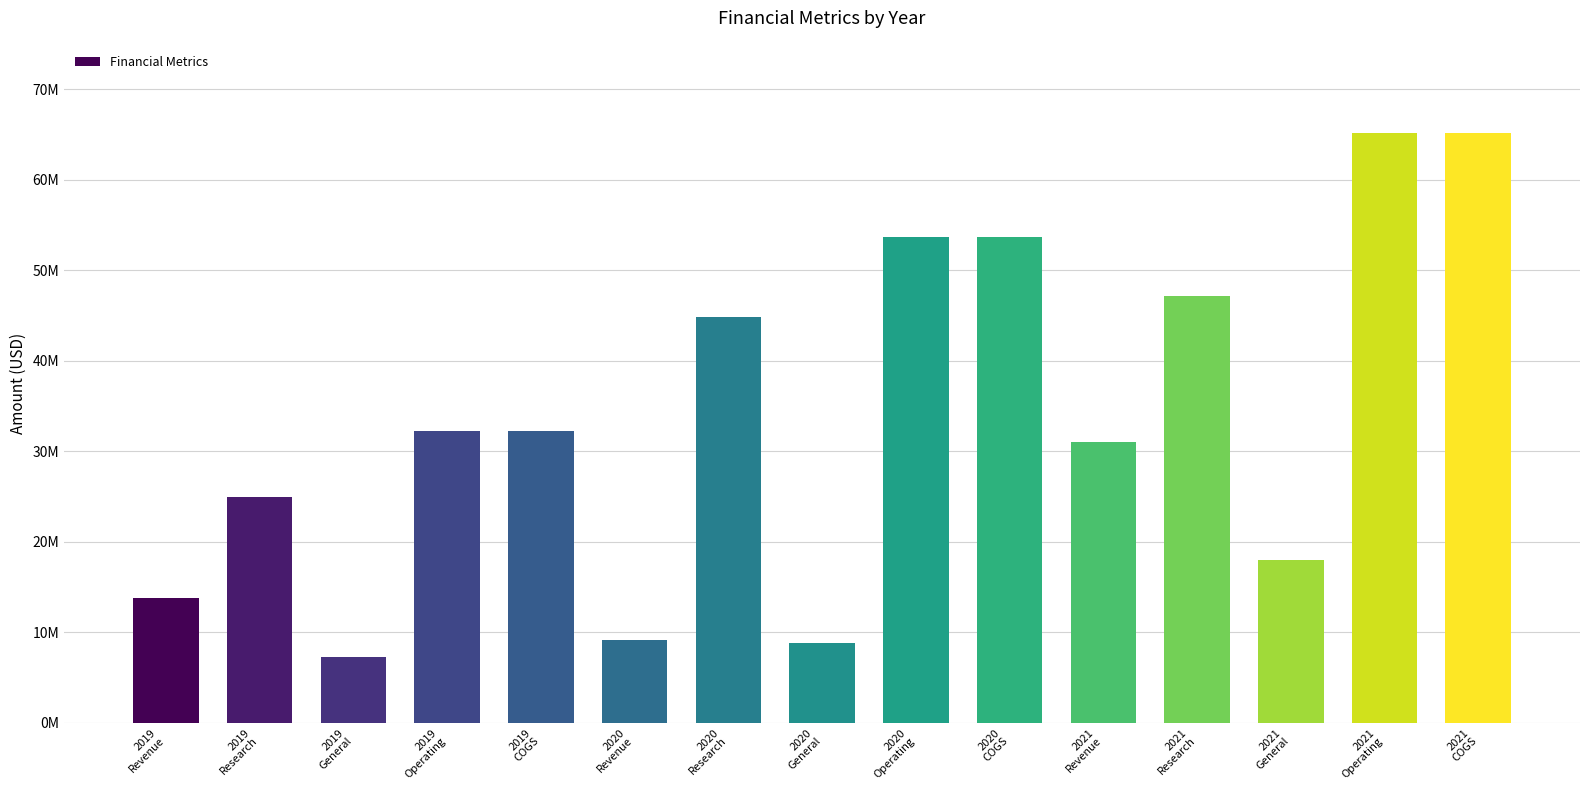

Reading left to right, what are all the values shown in this chart?

2019
Revenue=13753000	2019
Research=24938000	2019
General=7307000	2019
Operating=32245000	2019
COGS=32245000	2020
Revenue=9194000	2020
Research=44847000	2020
General=8866000	2020
Operating=53713000	2020
COGS=53713000	2021
Revenue=30985000	2021
Research=47108000	2021
General=18015000	2021
Operating=65123000	2021
COGS=65123000